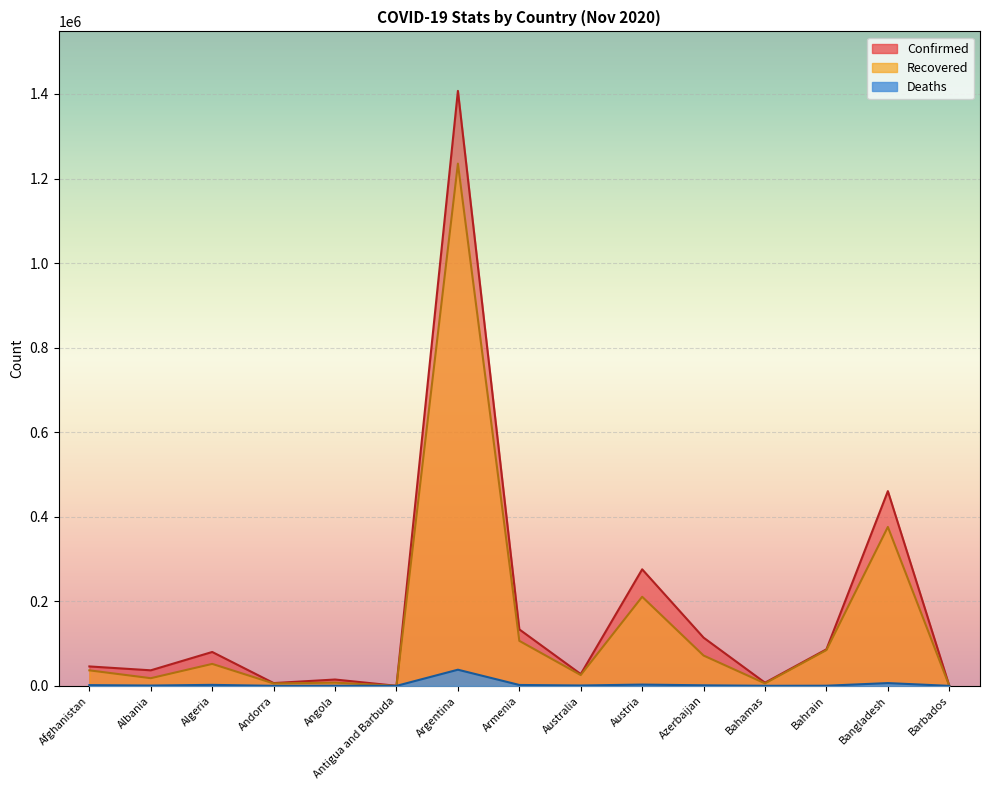

What is the sum of the Deaths values at Argentina and Bahamas?

38379